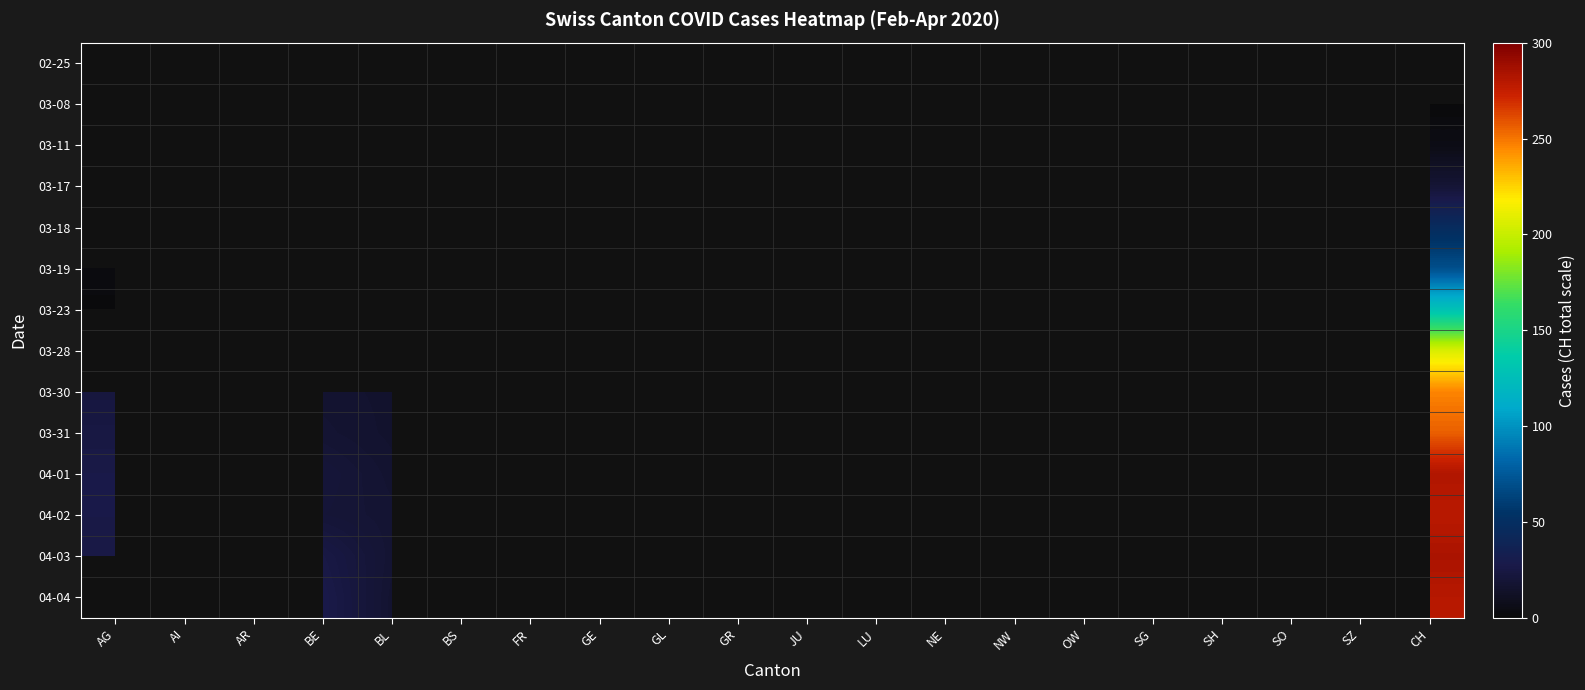

Is the value of 03-11 at AI greater than the value of 03-23 at JU?

No